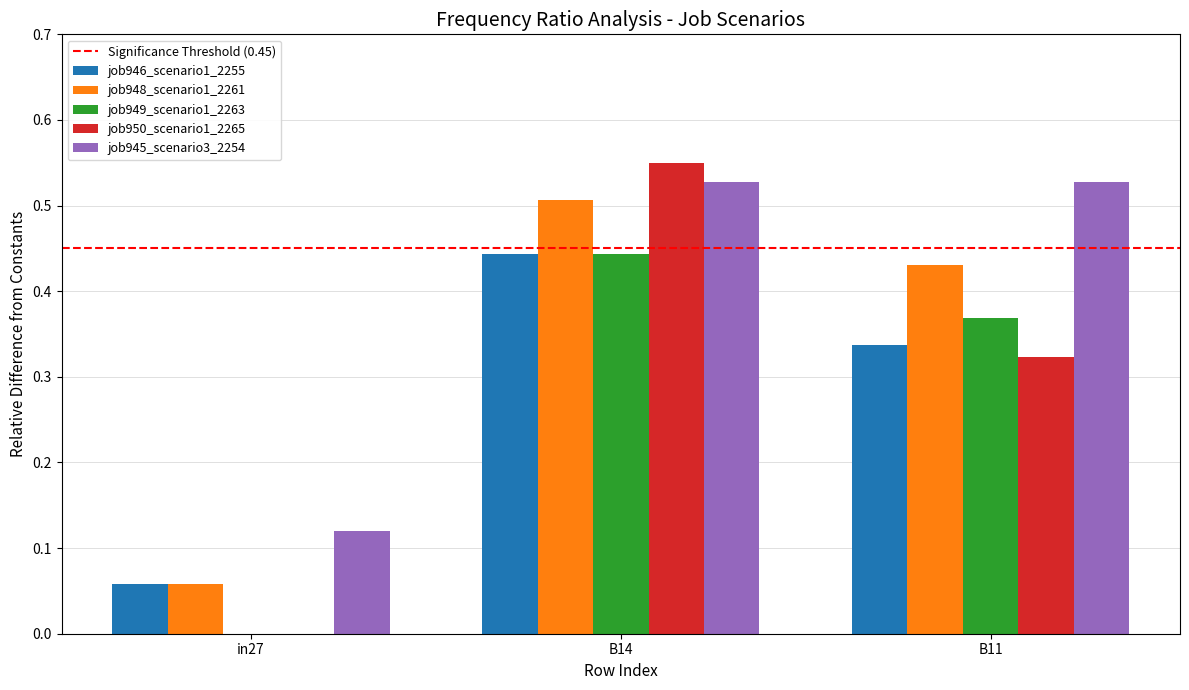

What is the sum of all job950_scenario1_2265 values?

0.9